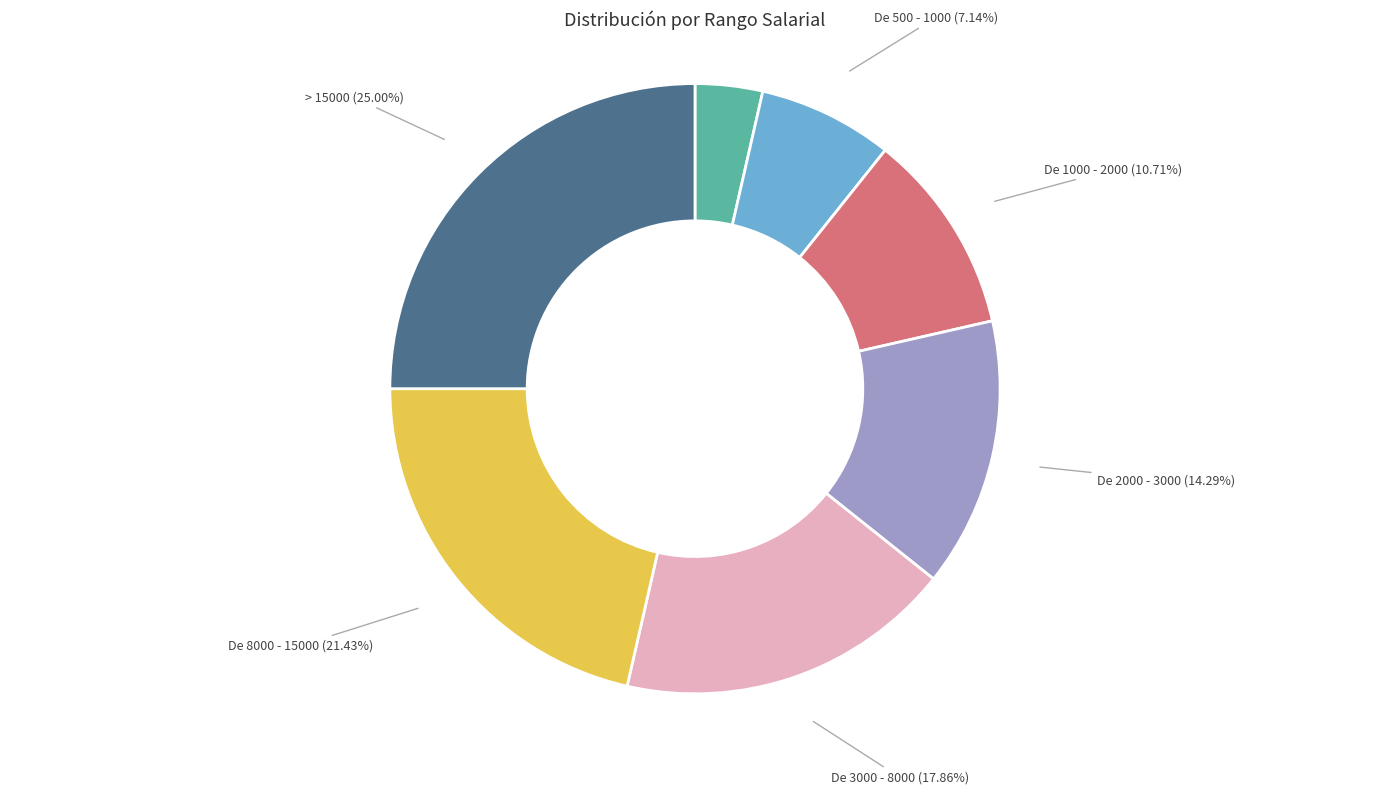

To the nearest percent, what is the average slice percentage?

14%